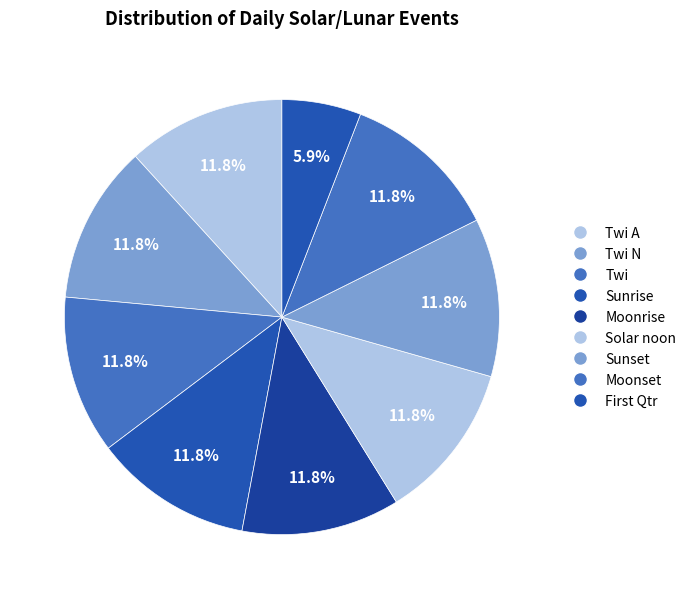

To the nearest percent, what percentage of the pie is Twi A?

12%